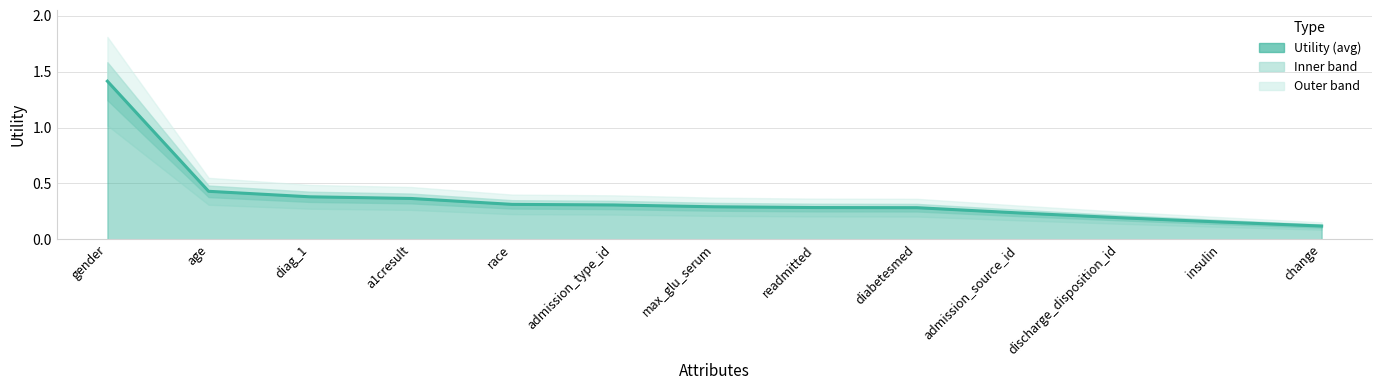

Read the value at max_glu_serum.

0.3